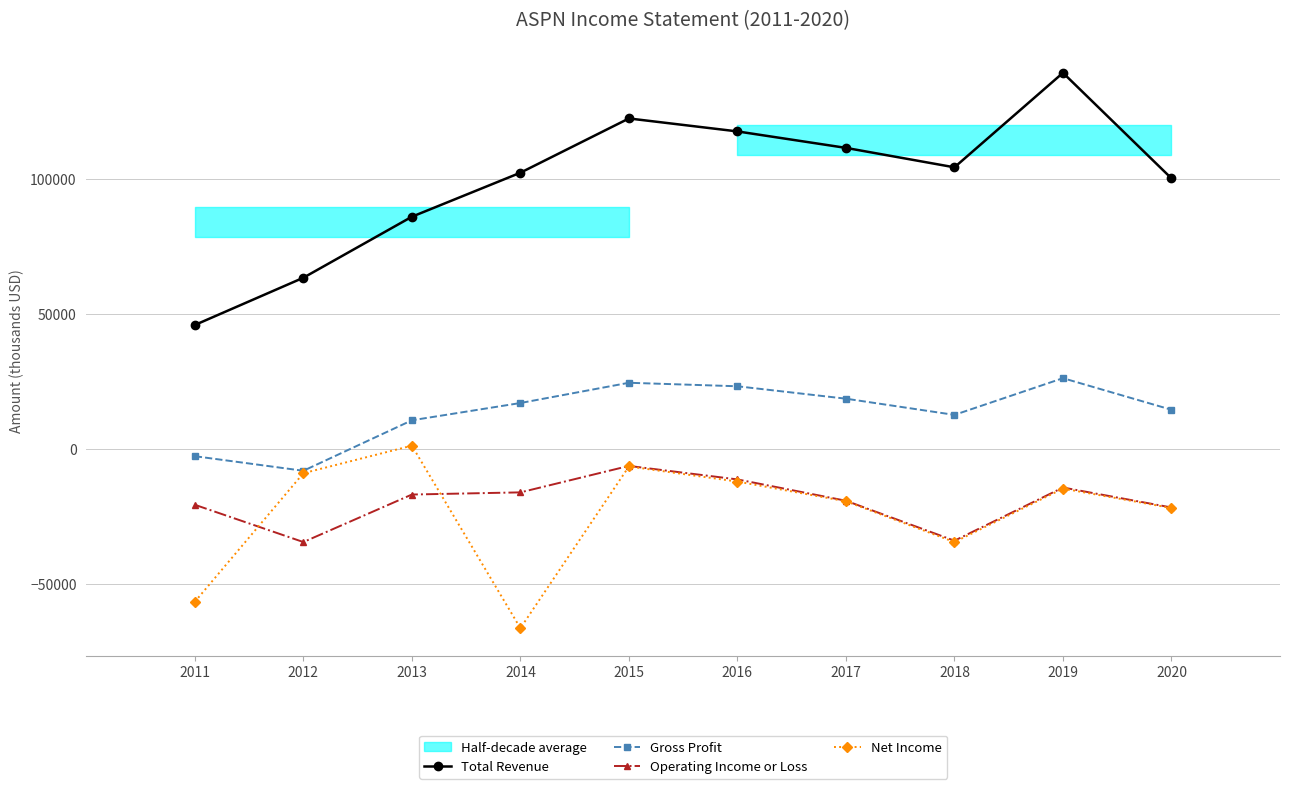

Is this an area chart (filled region under the line)?

No